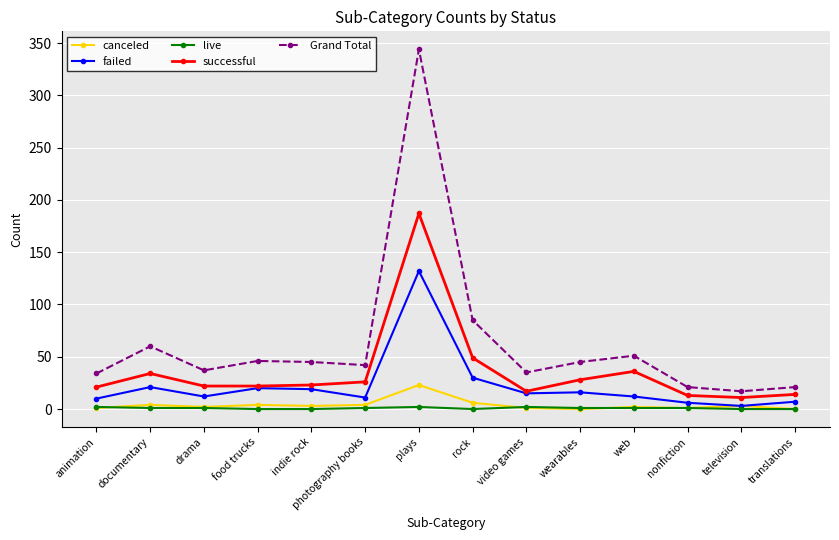

Where is the first local maximum for successful?

documentary